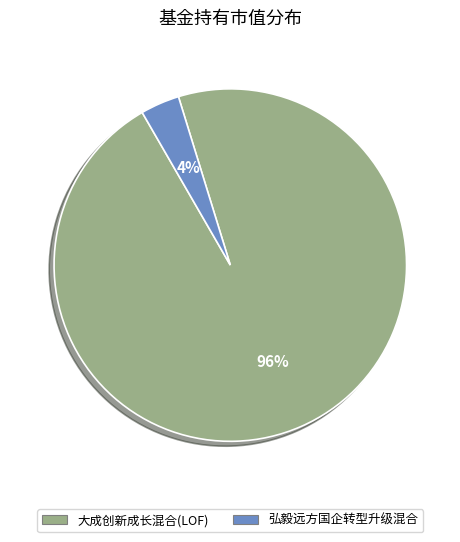

How many slices are in this pie chart?

2